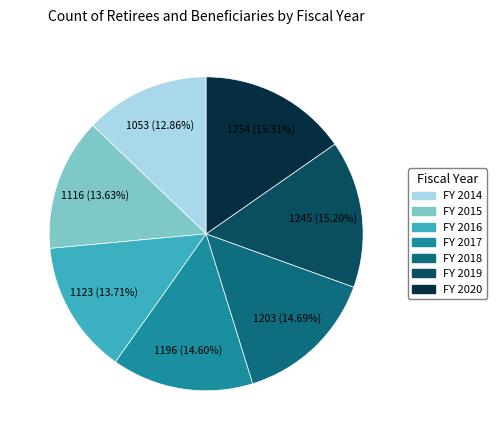

Which slice is the smallest?

FY 2014